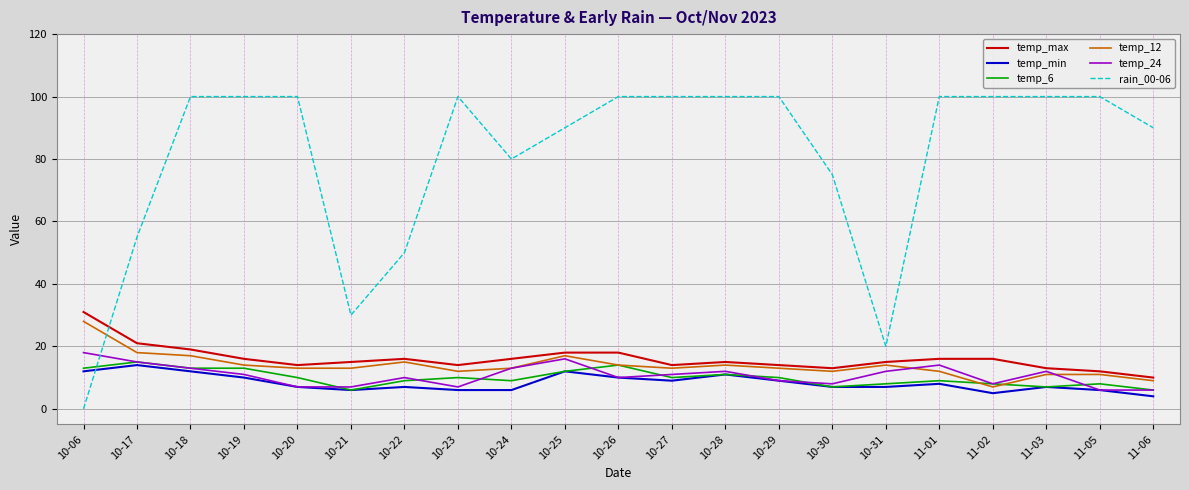

Between which two adjacent categories do temp_6 and rain_00-06 first intersect?

10-06 and 10-17